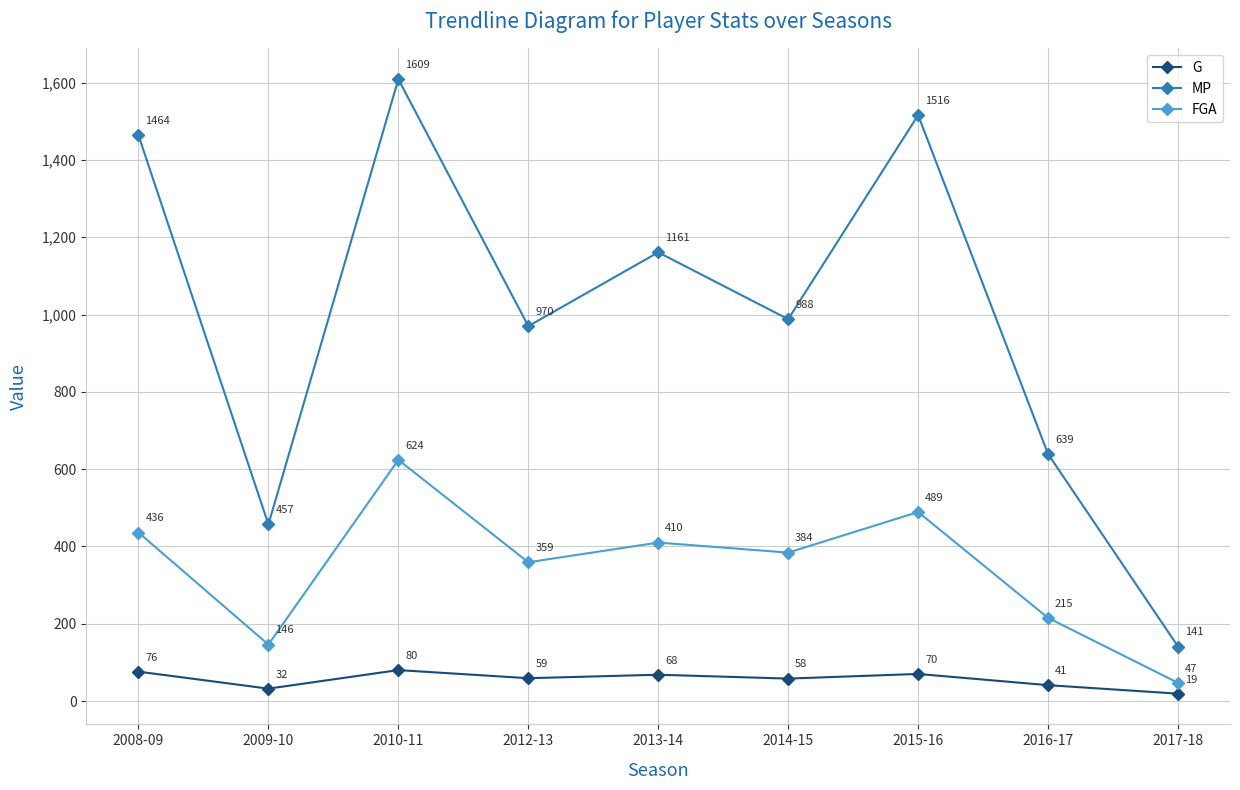

True or false: G and MP intersect in this chart.

False